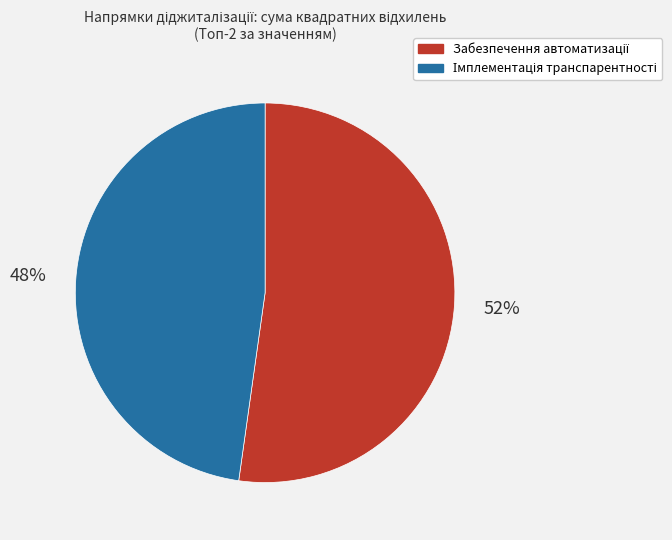

To the nearest percent, what is the difference between the largest and smallest slice percentages?

4%